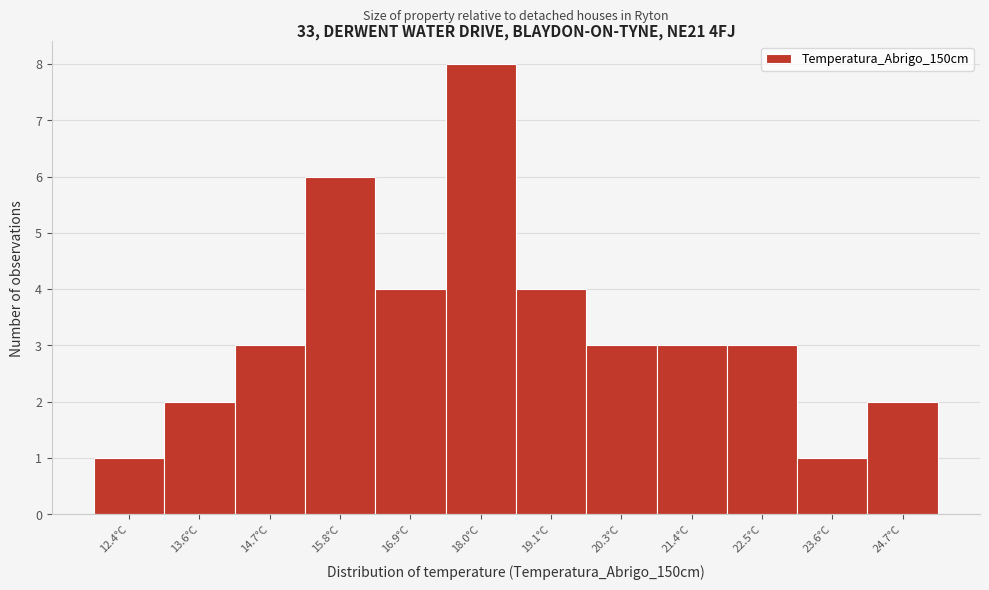

Reading left to right, transcribe all the data shown in this chart.

1	2	3	6	4	8	4	3	3	3	1	2